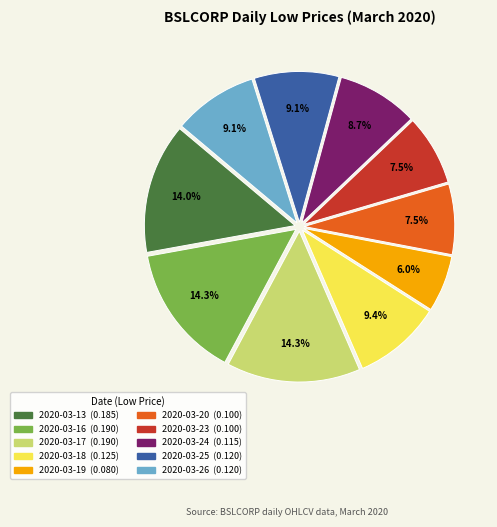

Which has a higher value, 2020-03-20 or 2020-03-25?

2020-03-25